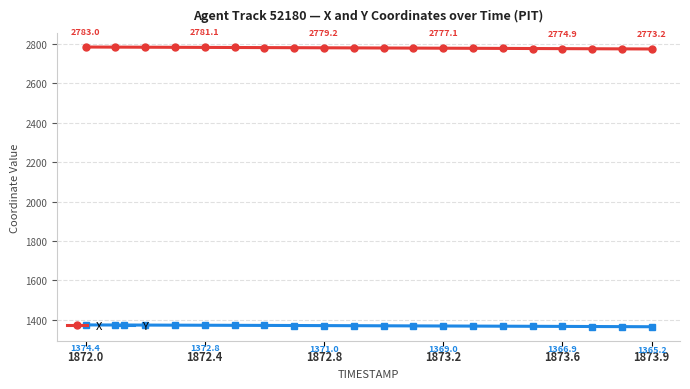

What is the highest value of the Y series?

1374.4